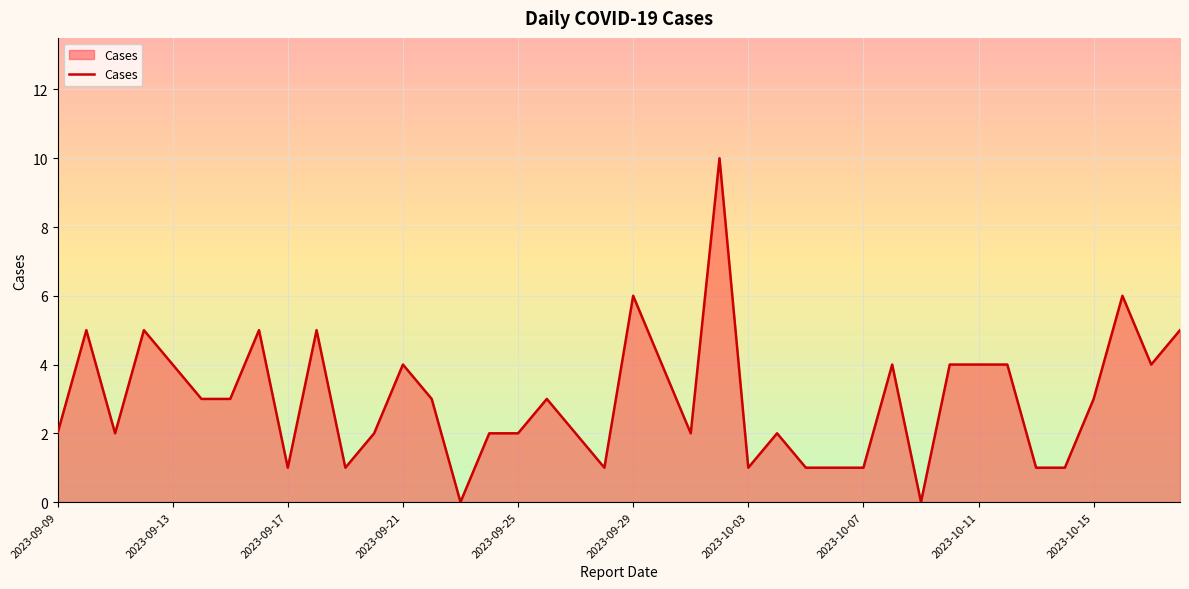

What is the average value?

3